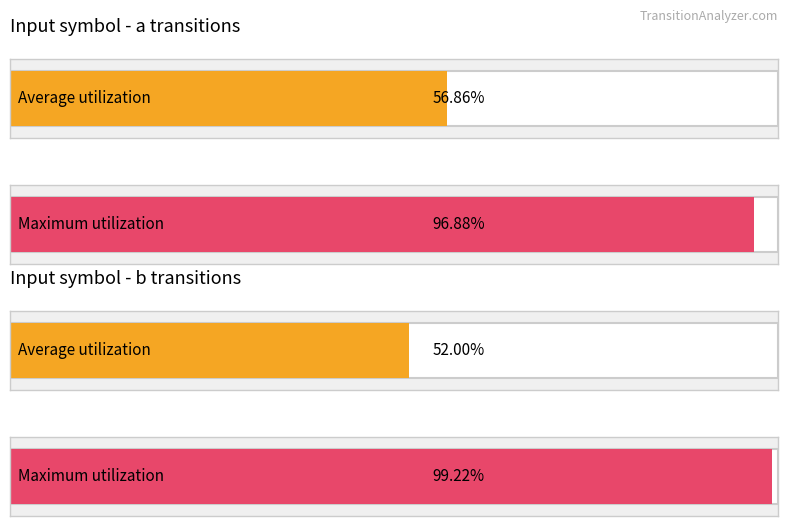

How many bars are there in each group?

2